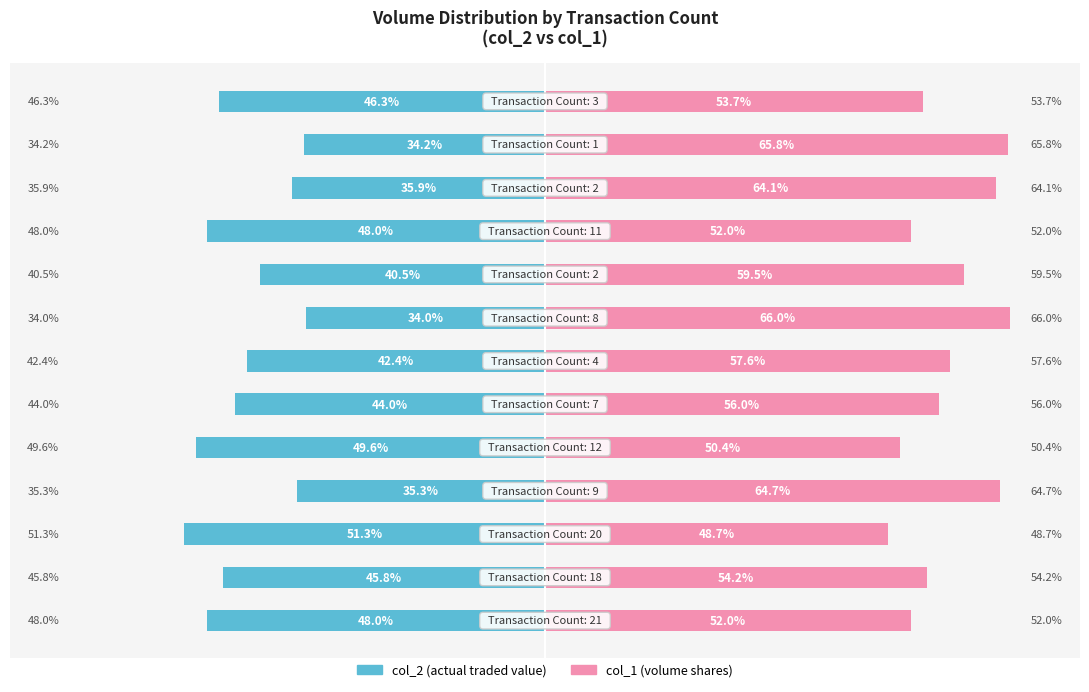

Reading left to right, what are all the values shown in this chart?

col_2 (actual value): -48.0	-45.8	-51.3	-35.3	-49.6	-44.0	-42.4	-34.0	-40.5	-48.0	-35.9	-34.2	-46.3
col_1 (volume): 52.0	54.2	48.7	64.7	50.4	56.0	57.6	66.0	59.5	52.0	64.1	65.8	53.7